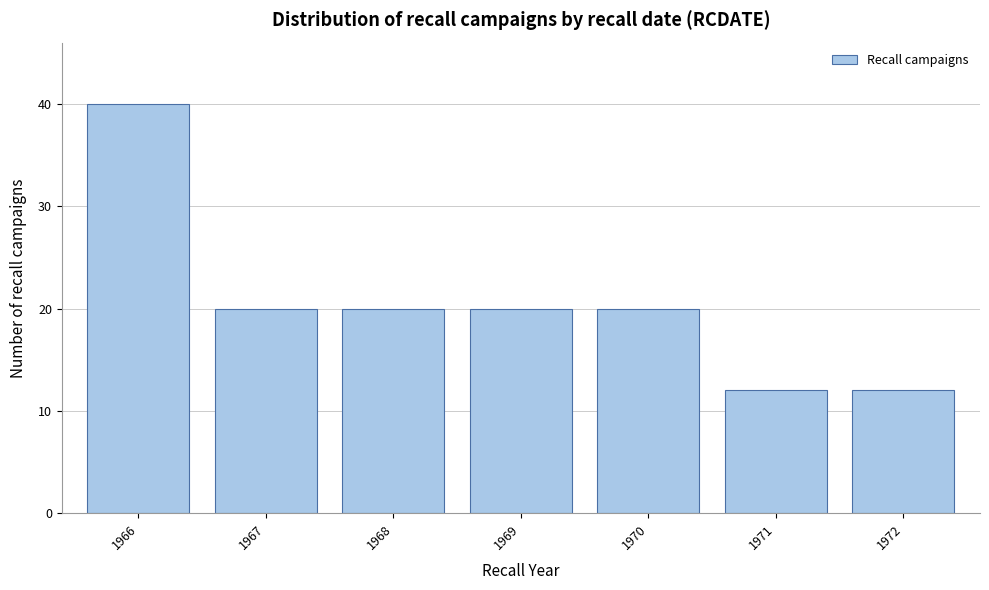

Reading left to right, what are all the values shown in this chart?

1966=40	1967=20	1968=20	1969=20	1970=20	1971=12	1972=12